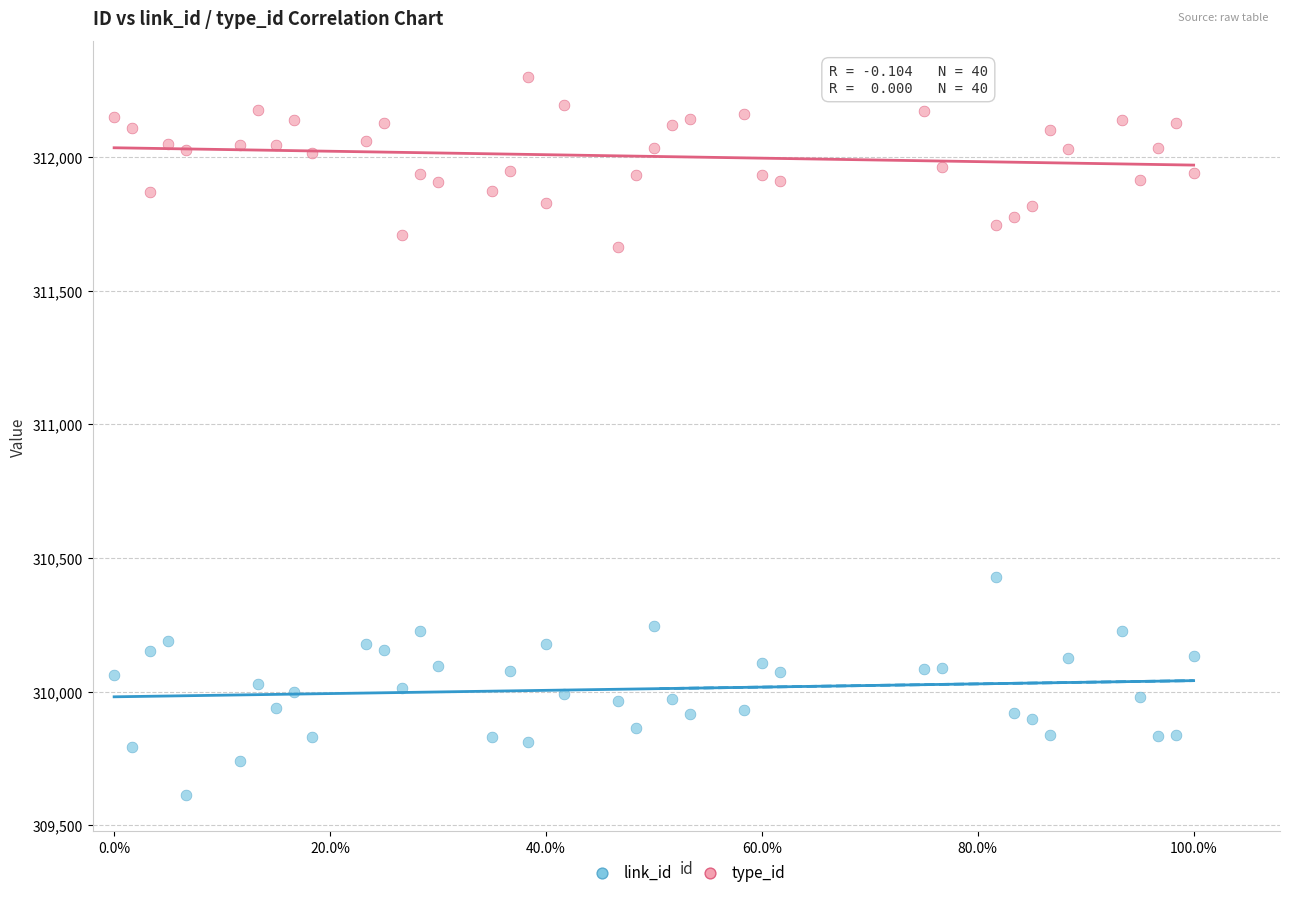

Which series contains the lowest Y value?

link_id